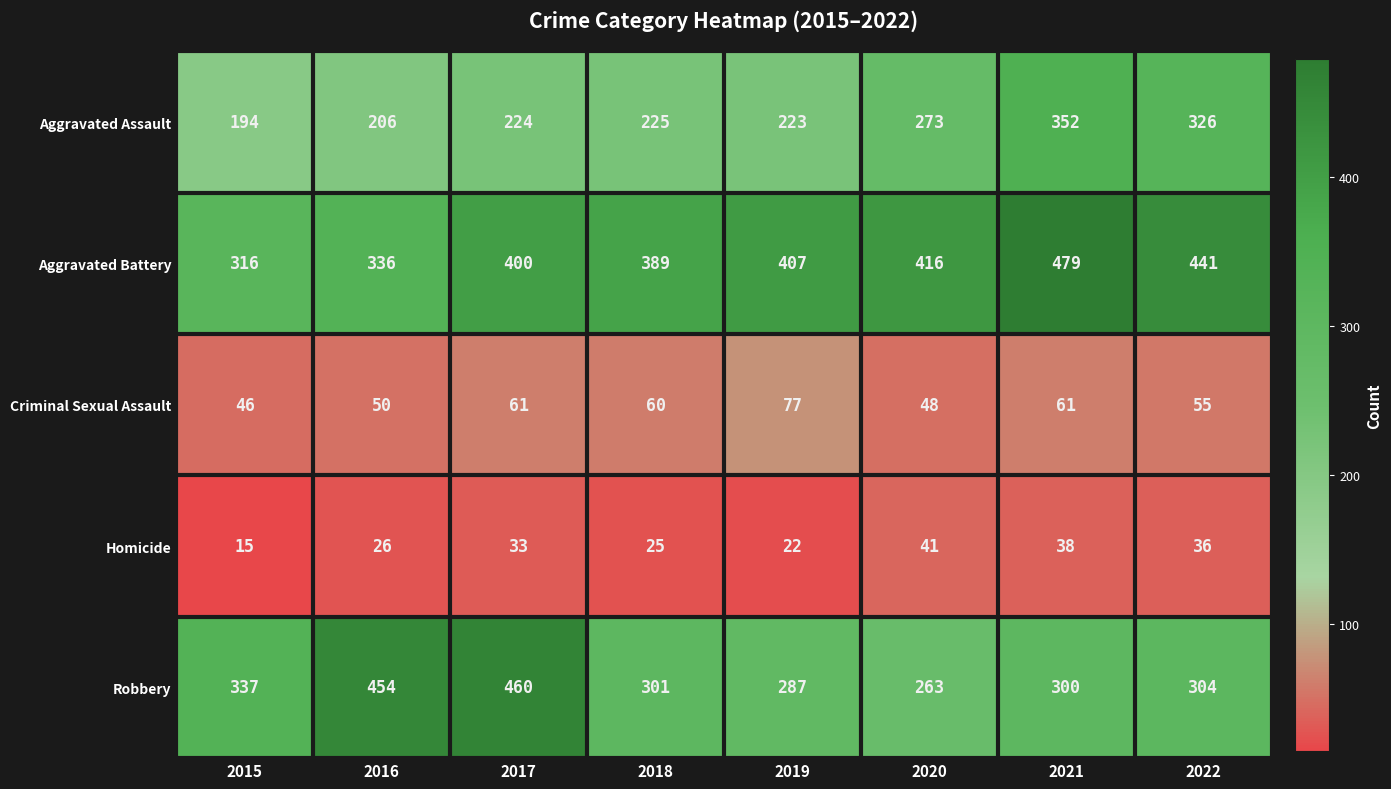

Is it true that Robbery equals 337 at 2015?

True